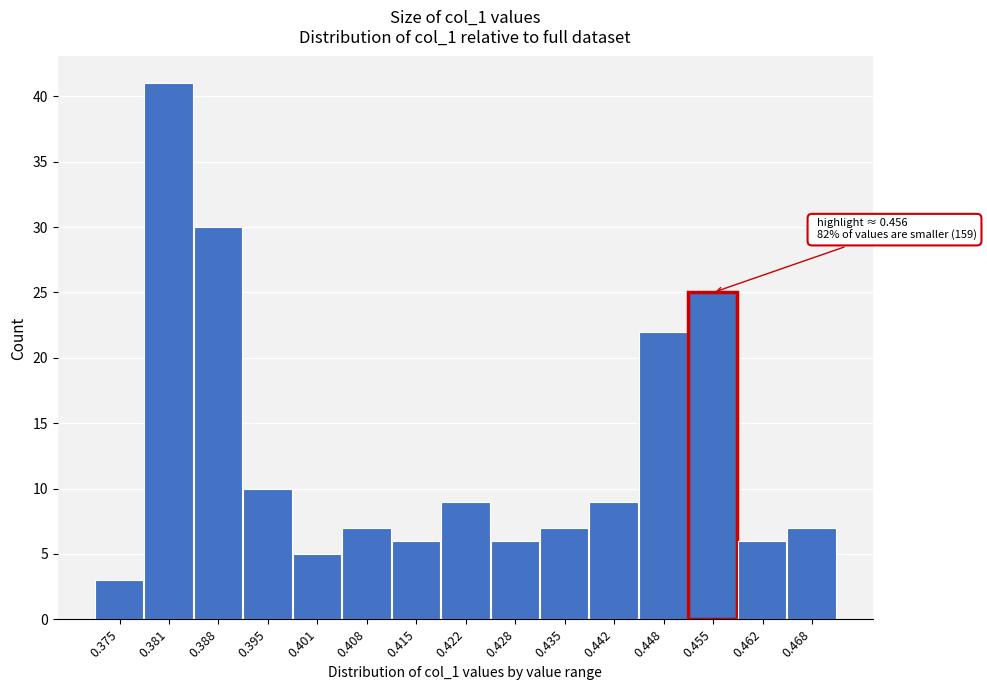

Reading left to right, extract all data points from this chart.

3	41	30	10	5	7	6	9	6	7	9	22	25	6	7